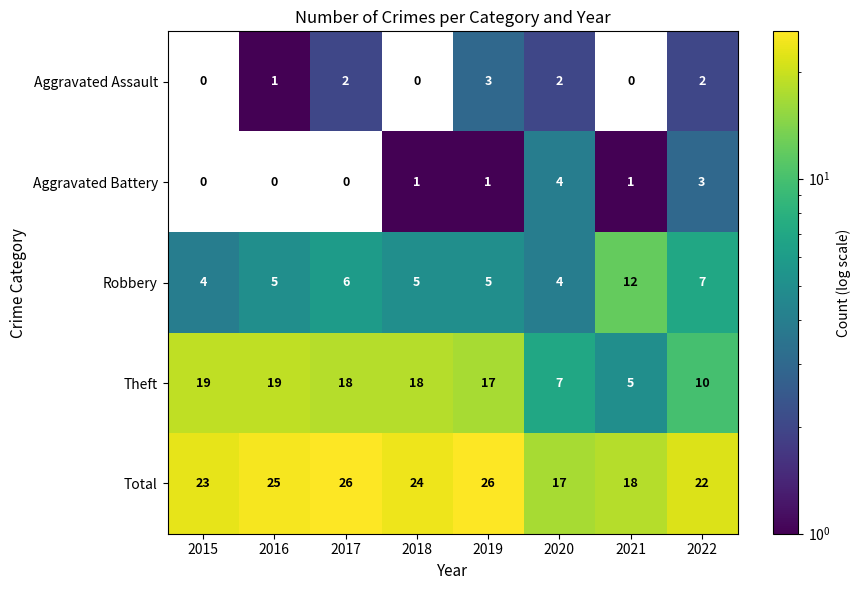

The Aggravated Assault series shows 2 at 2022. True or false?

True